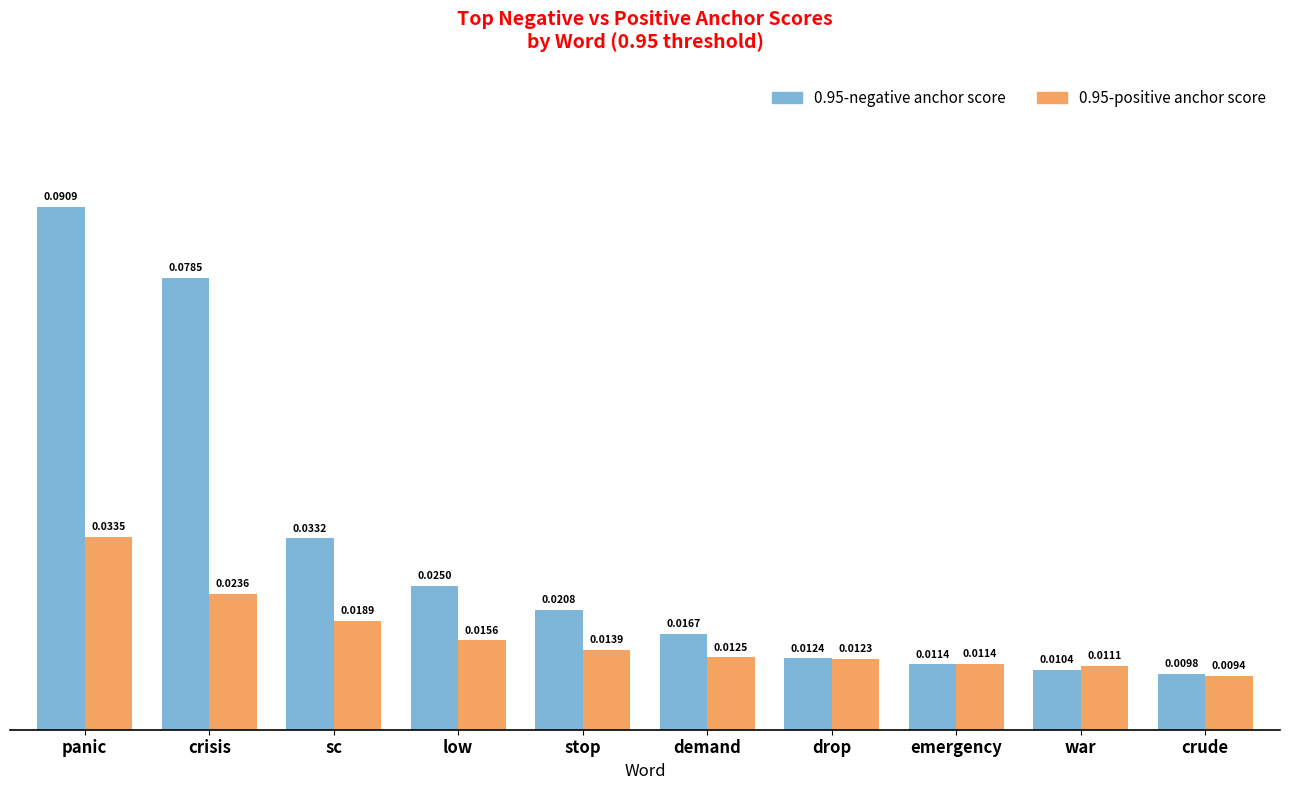

How many groups of bars are there?

10